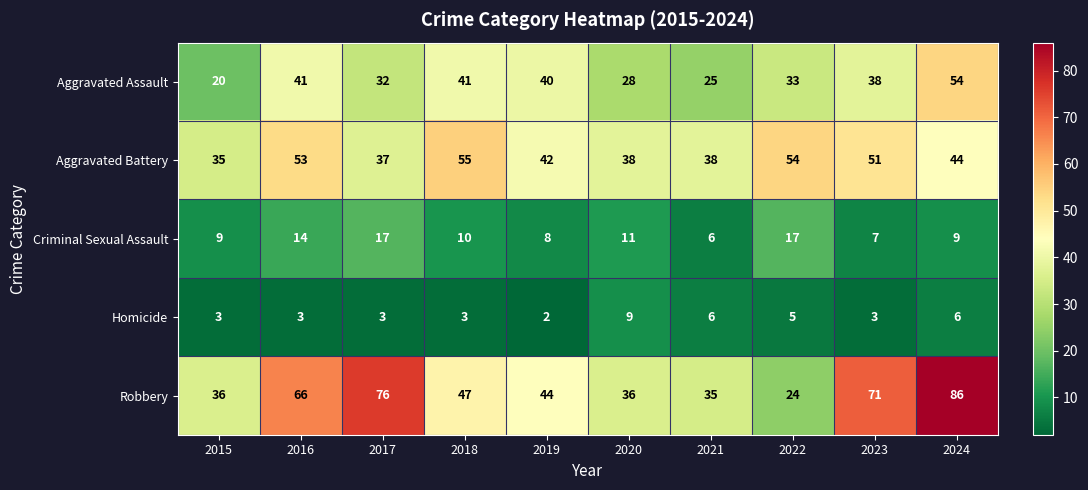

How many categories are shown in the chart?

10